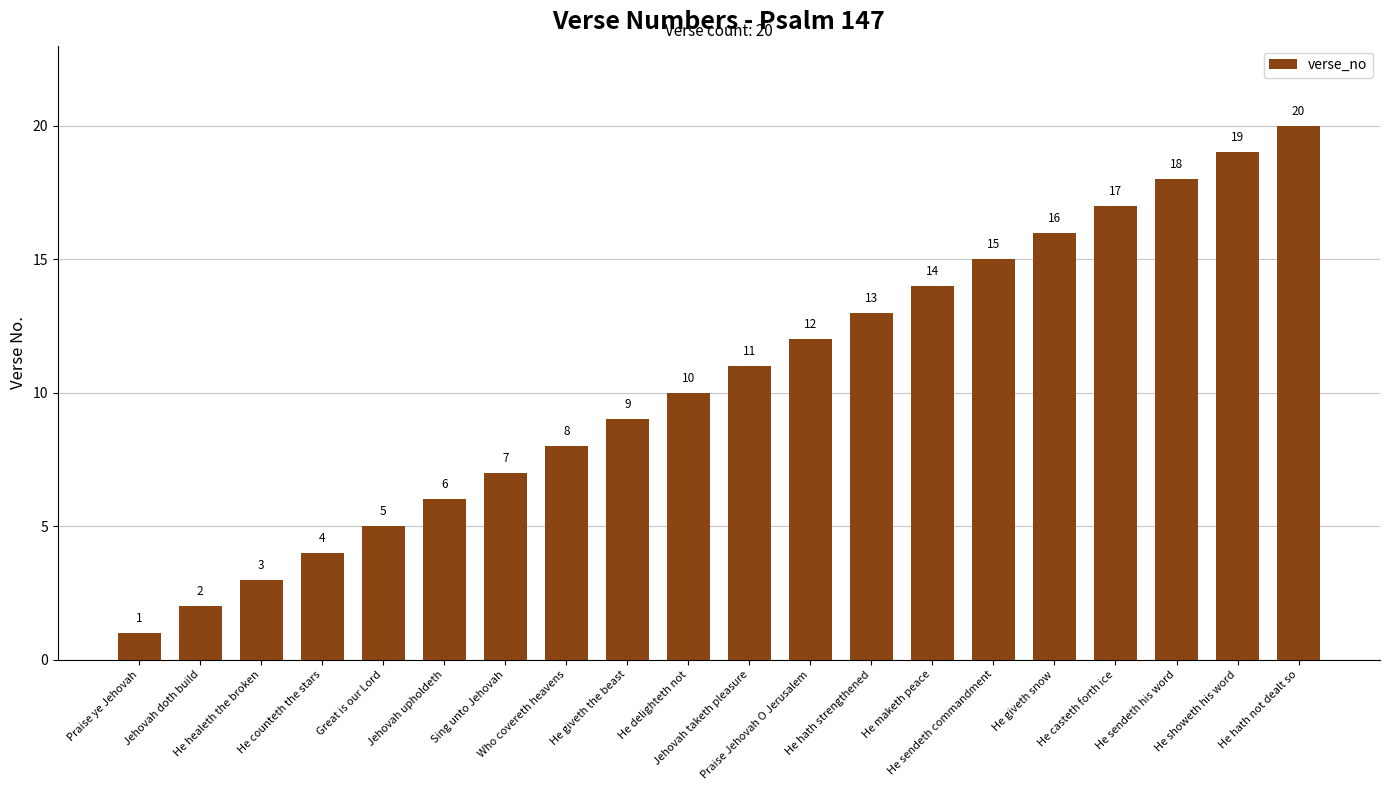

What is the difference between the maximum and second lowest values?

18